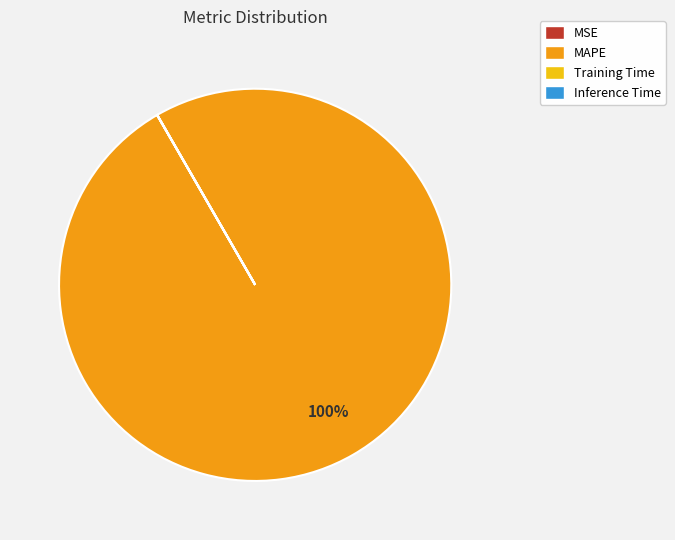

To the nearest percent, what is the difference between the largest and smallest slice percentages?

100%